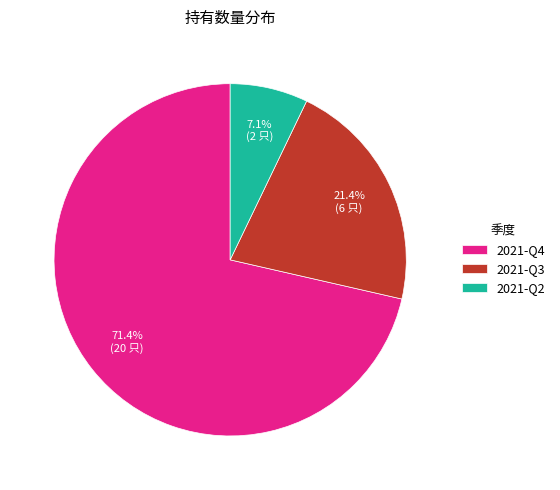

Between 2021-Q2 and 2021-Q4, which is larger?

2021-Q4